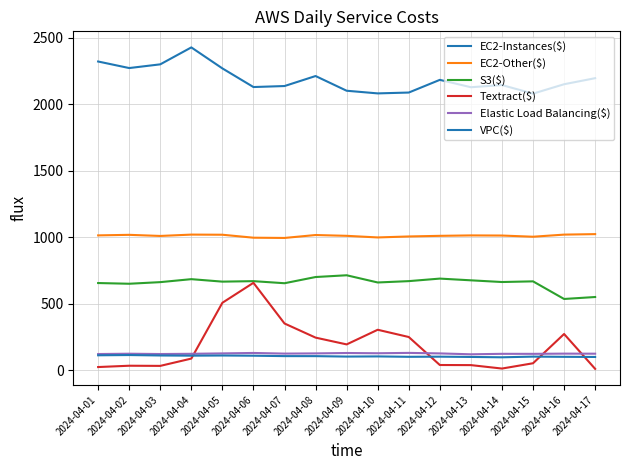

Does the chart have visible grid lines?

Yes